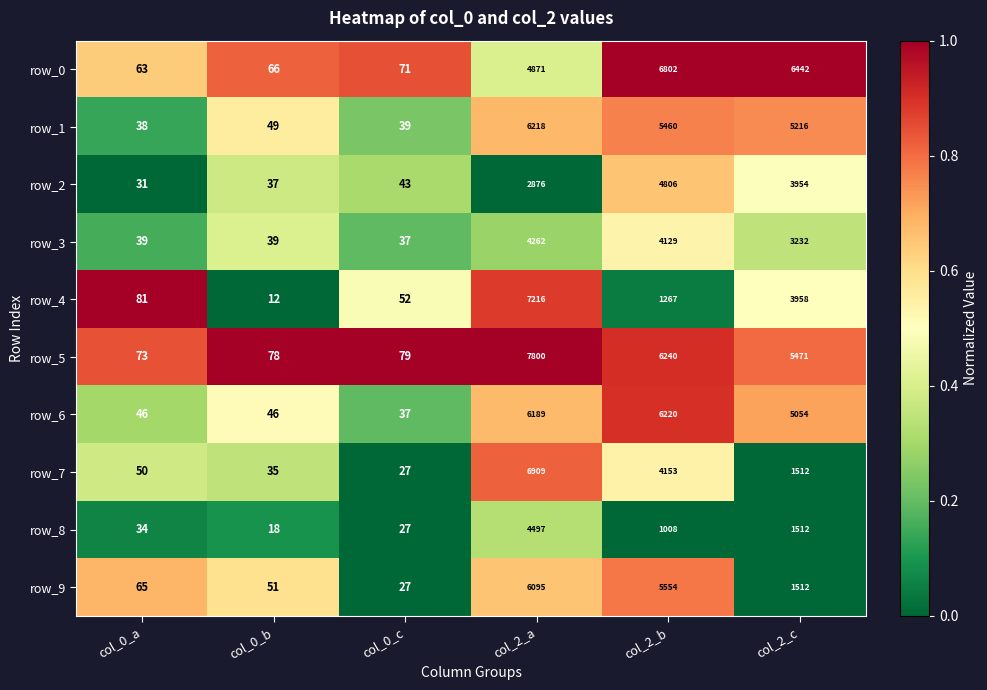

True or false: row_1 has a value of 1.2 at col_2_c.

False